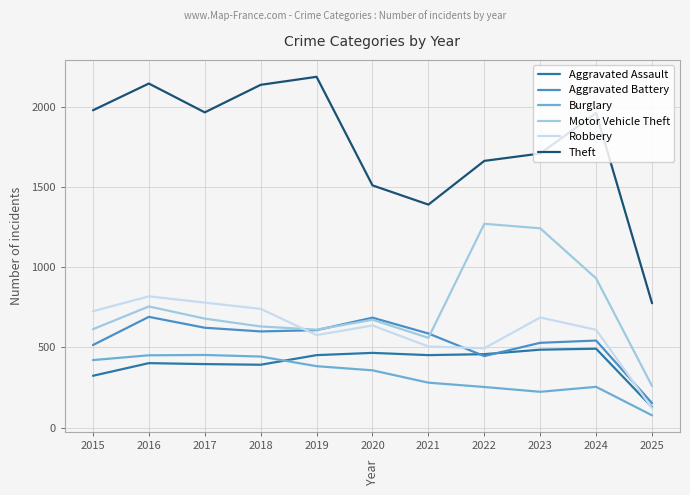

Does the chart display data point markers on the line(s)?

No